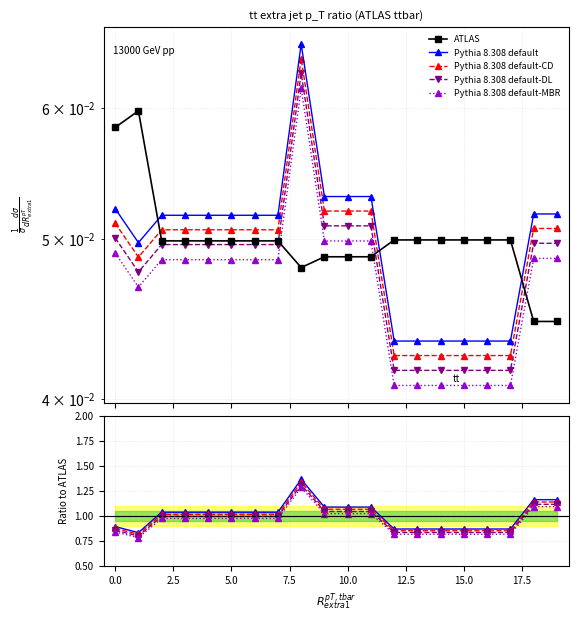

Is this an area chart (filled region under the line)?

No